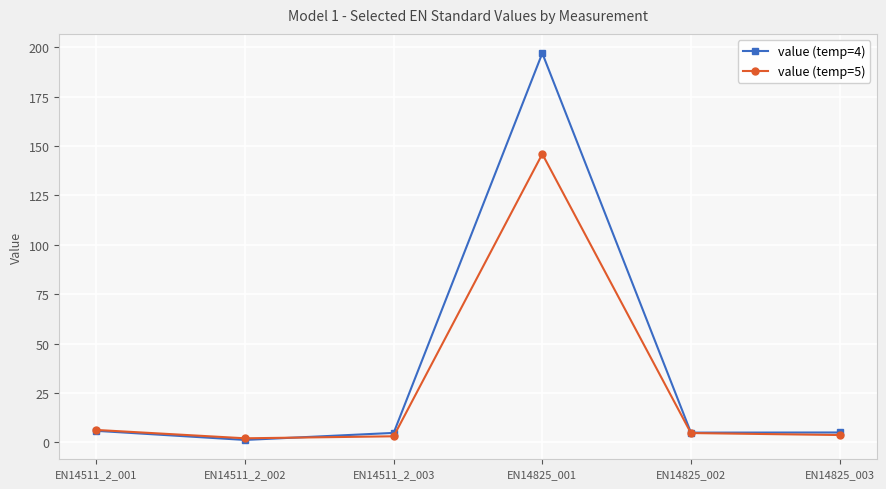

What is the label of the 1st point from the left?

EN14511_2_001